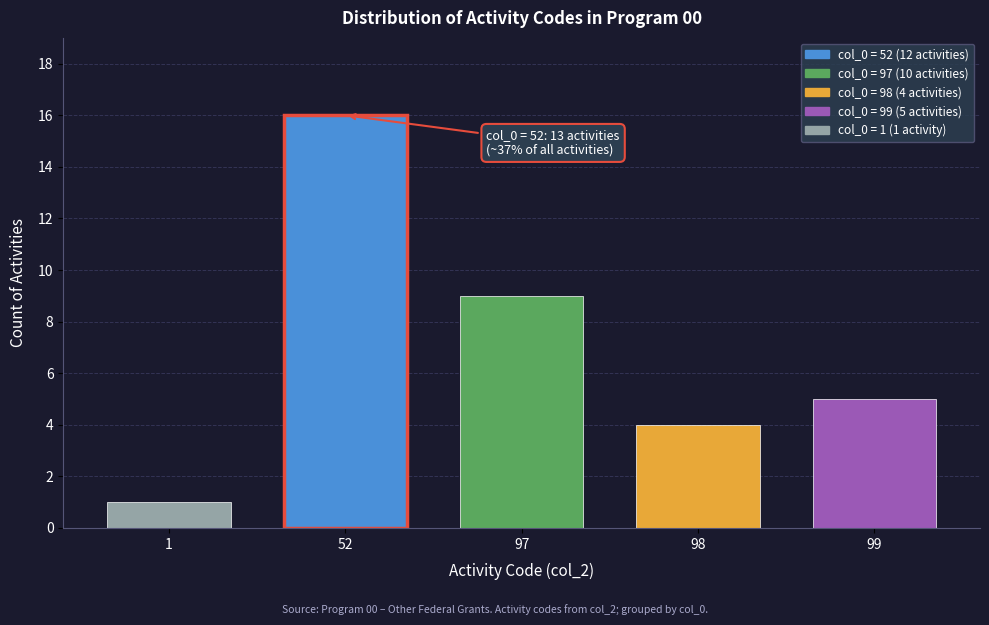

Reading left to right, what are all the values shown in this chart?

1	16	9	4	5